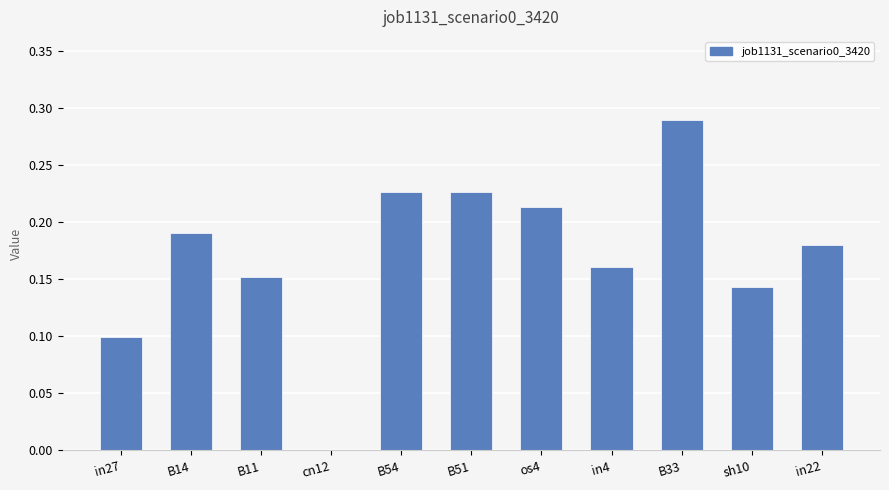

What is the sum of all values?

1.9